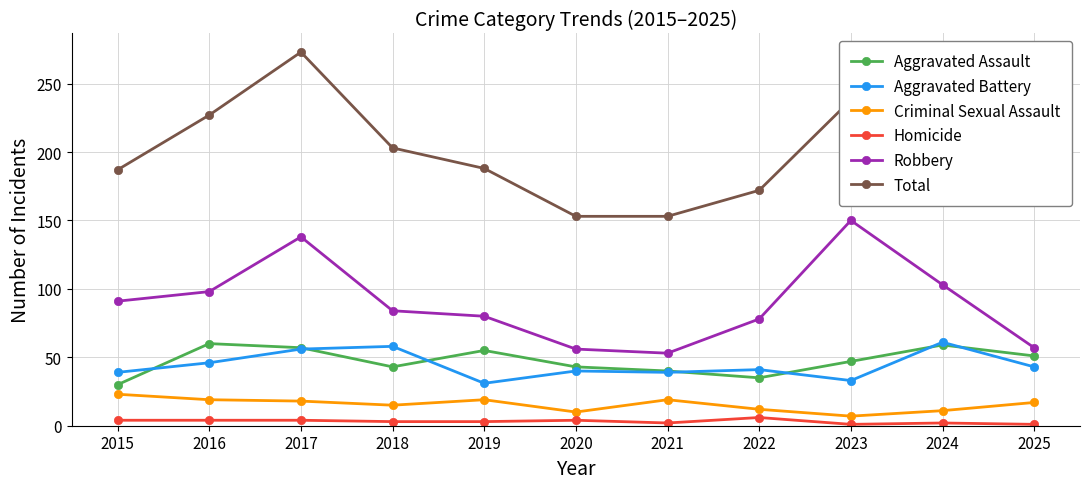

Which category has the lowest value in the Aggravated Assault series?

2015